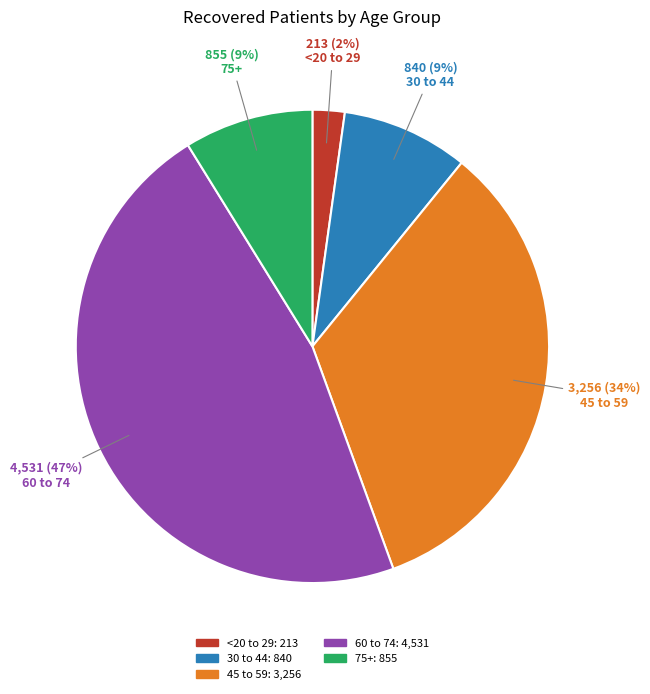

Does any single category account for the majority?

No